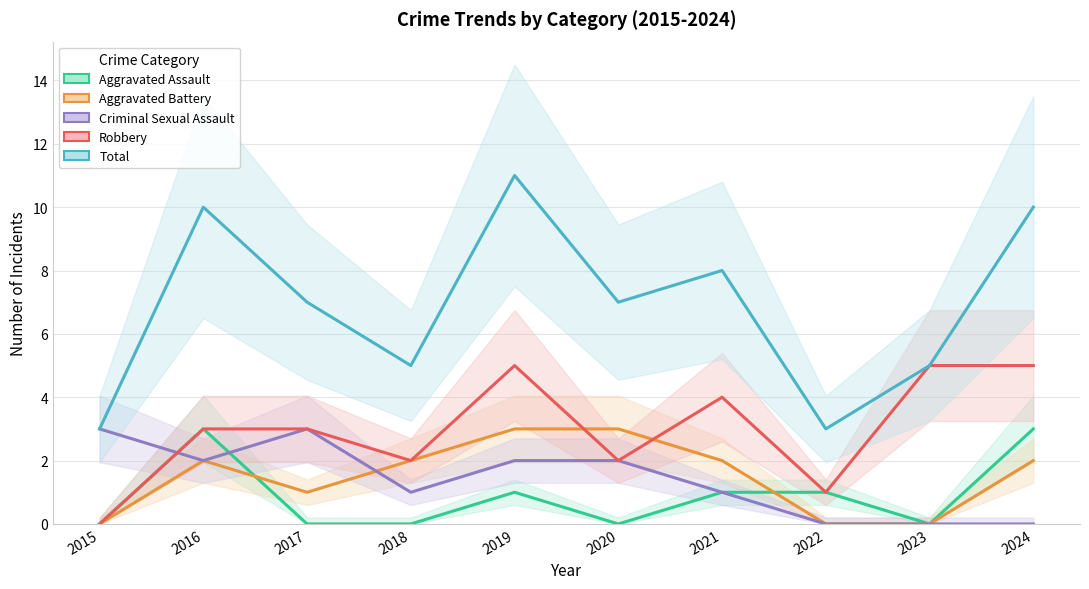

Which category has the lowest value across all series?

2015